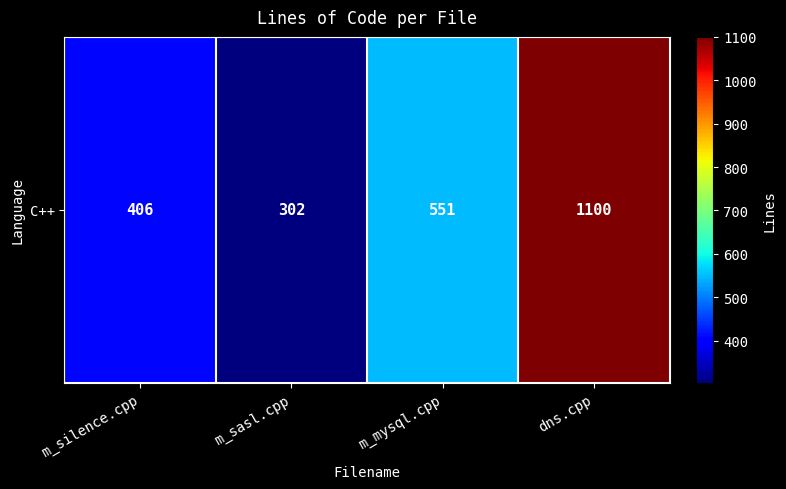

List the labels in order of value, smallest first.

m_sasl.cpp, m_silence.cpp, m_mysql.cpp, dns.cpp